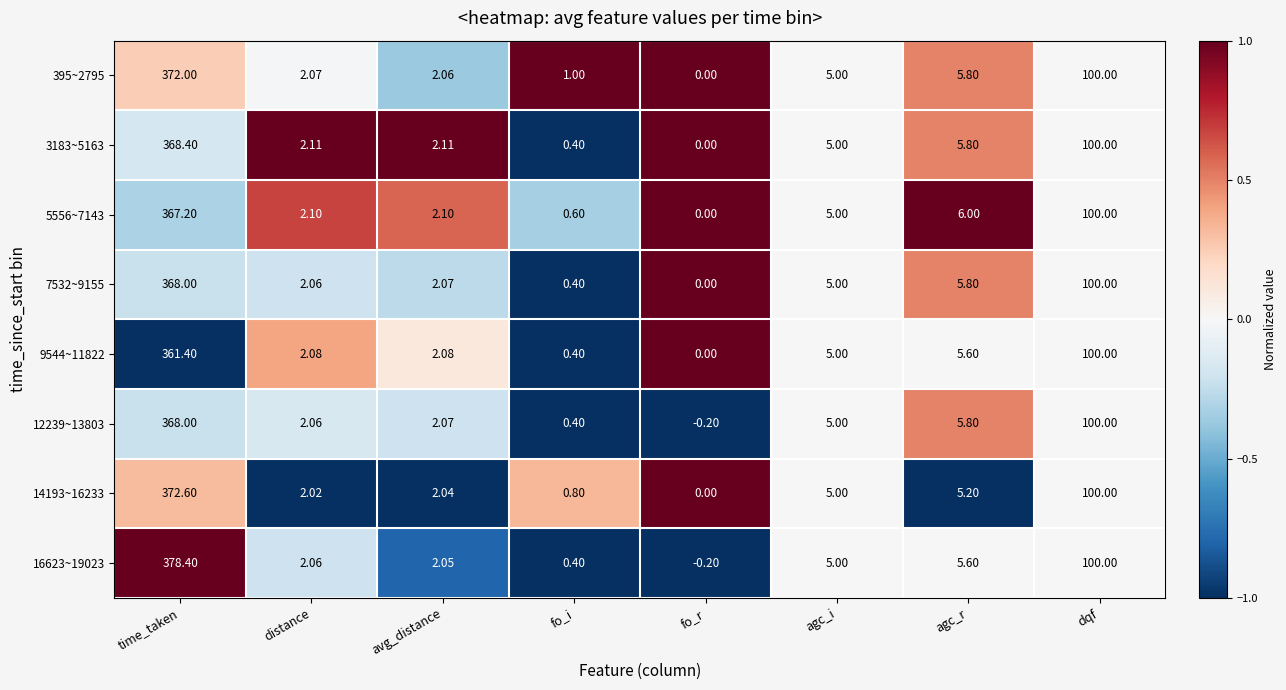

How many series are shown in this chart?

8